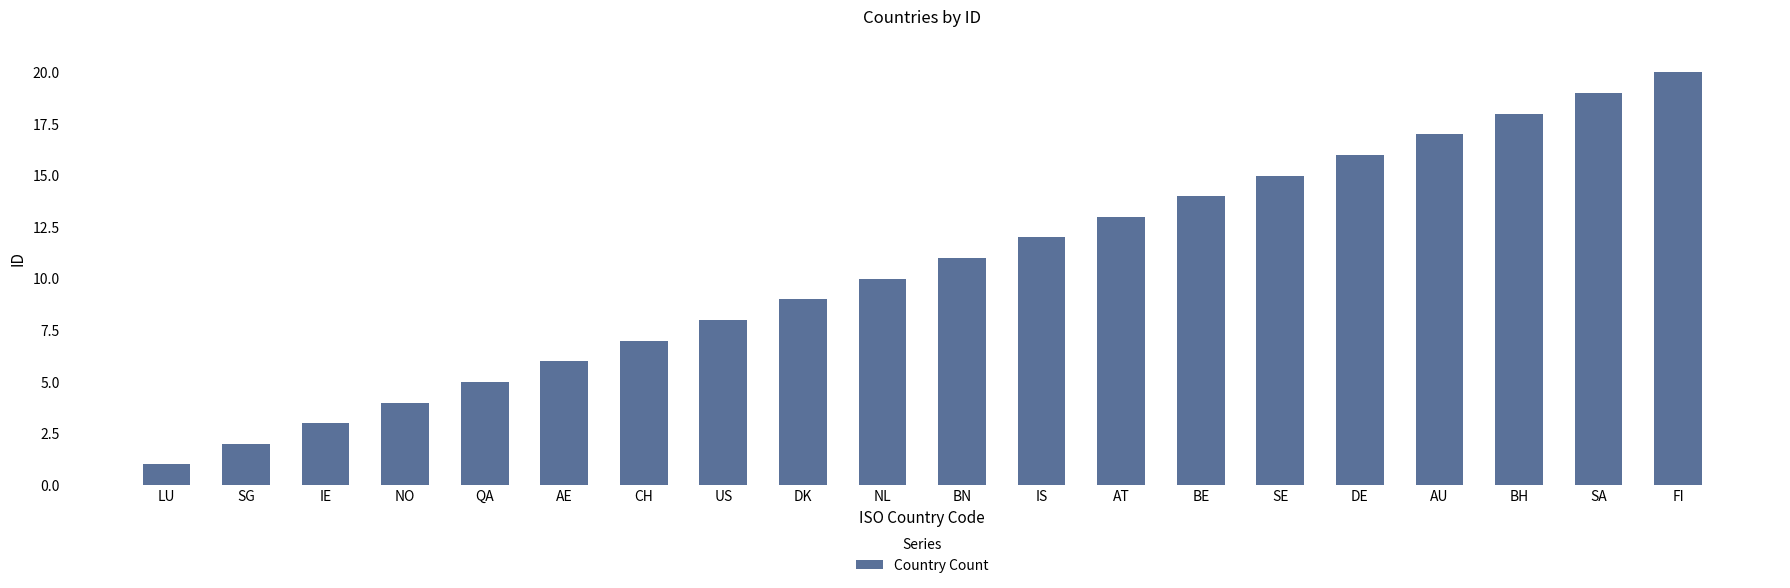

How many values are below 11?

10